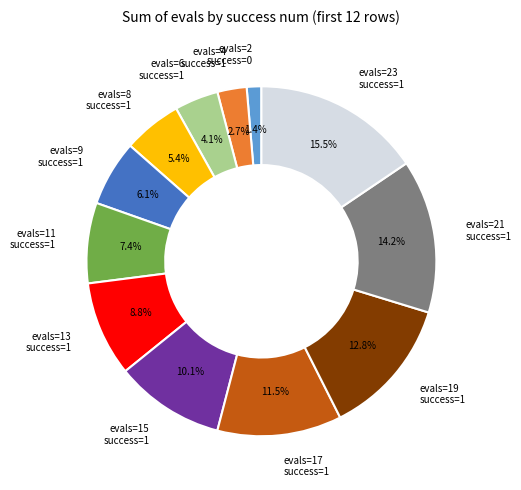

Count the number of slices in the pie.

12